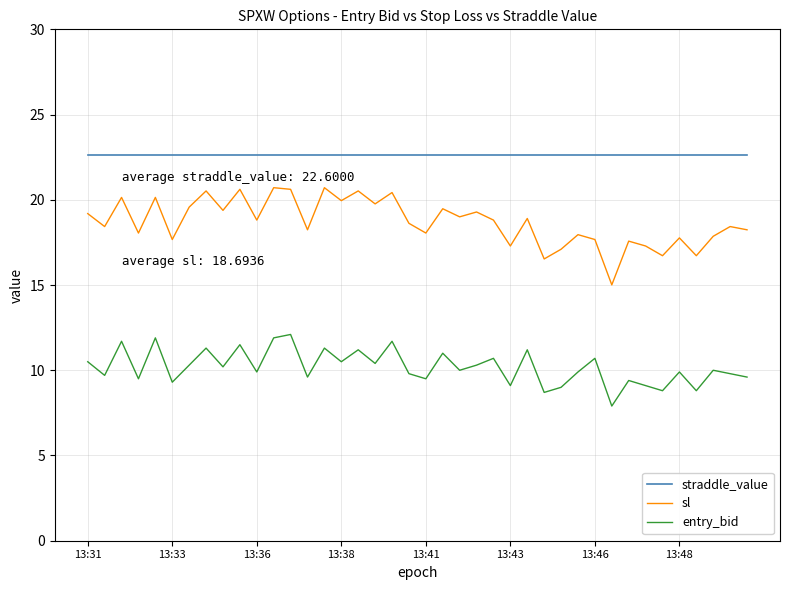

Count the number of categories in the chart.

40